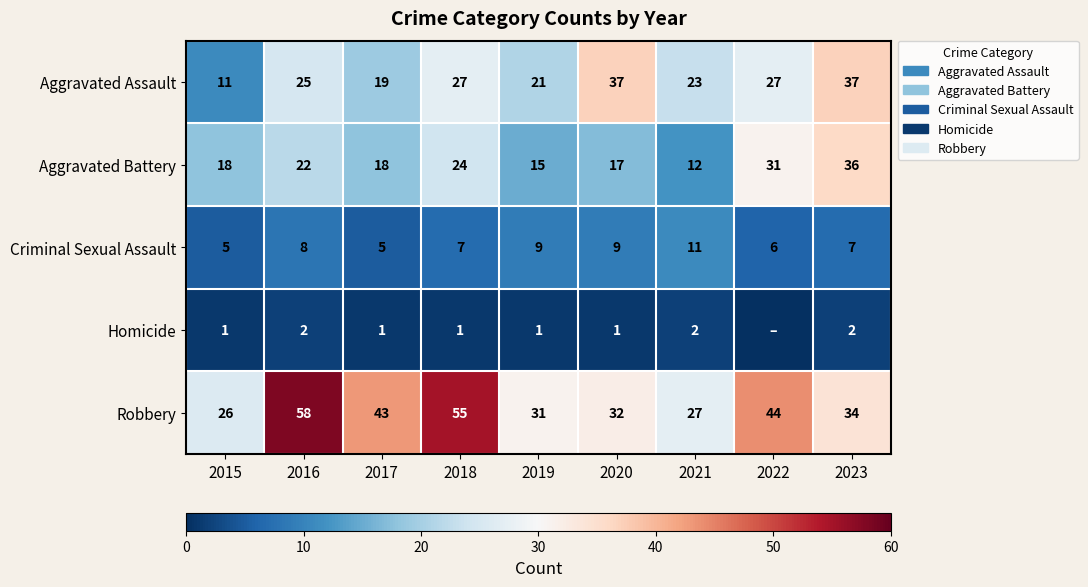

What is the difference between the highest and lowest values at 2016?

56